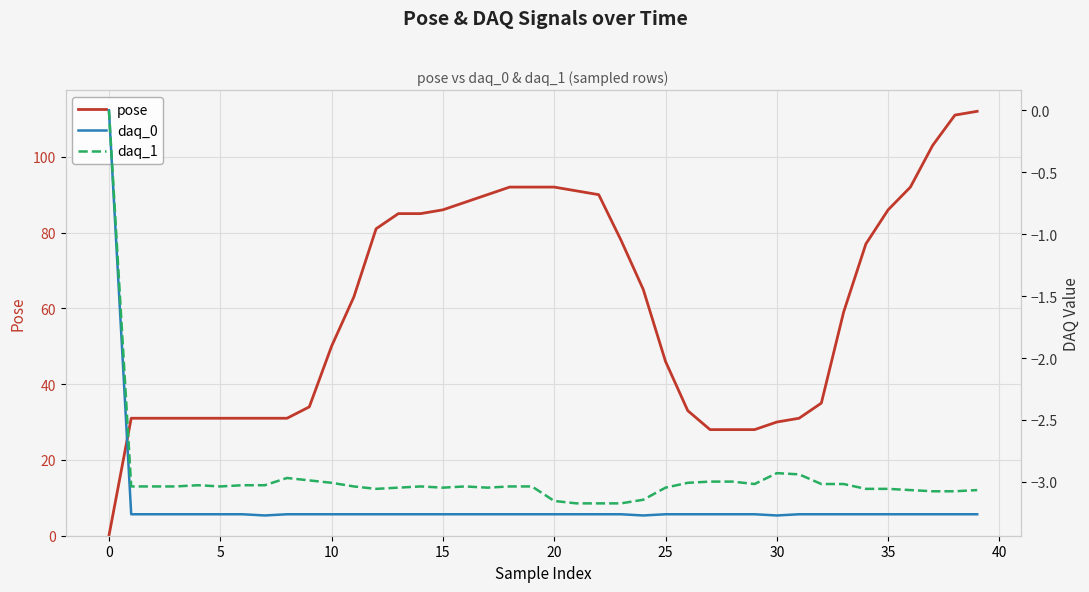

True or false: pose has a value of 0 at 0.

True